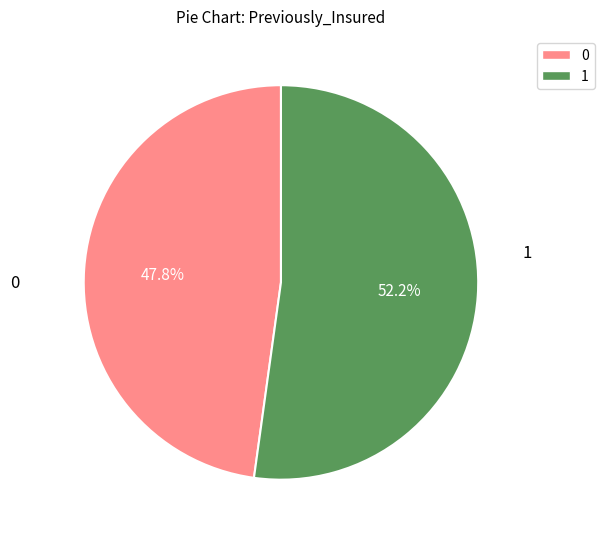

Does any single category account for the majority?

Yes